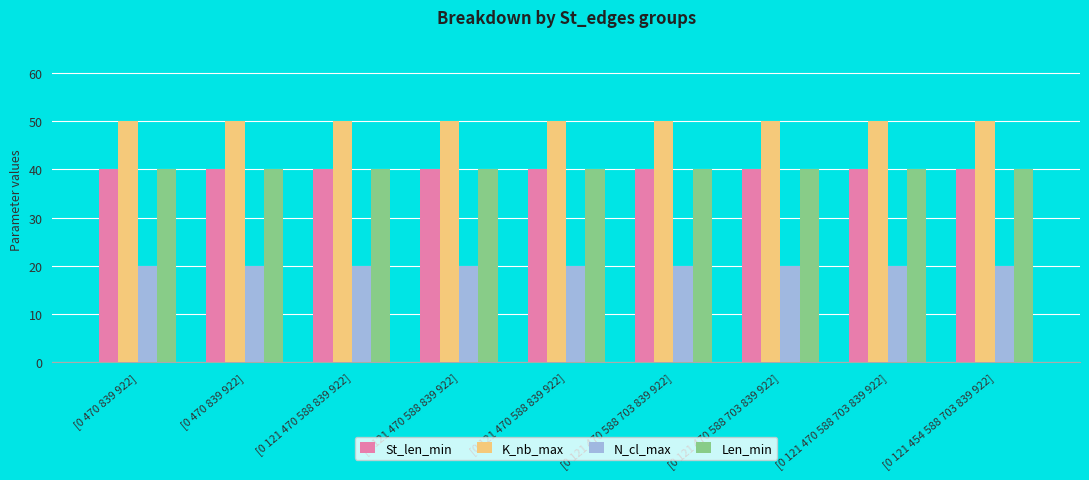

What is the highest value of the N_cl_max series?

20